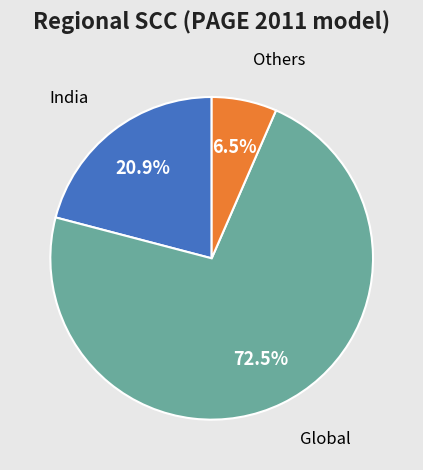

Is there any slice that represents more than half of the pie?

Yes